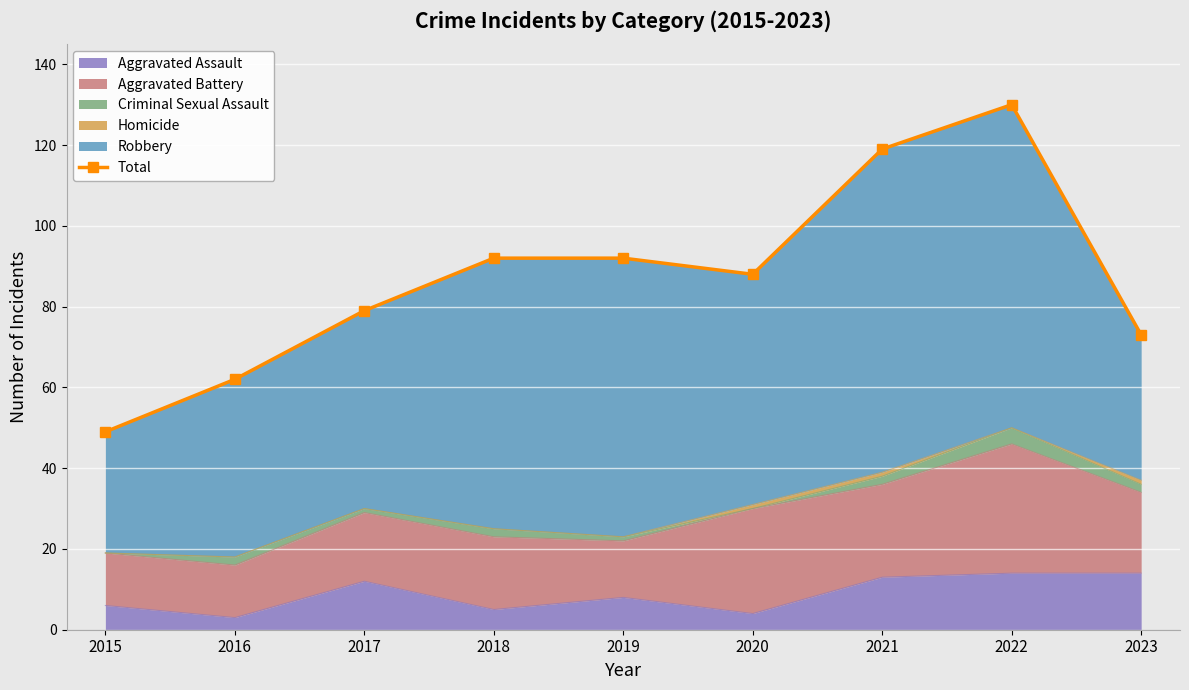

How many points are lower than both their immediate neighbors (excluding endpoints)?

1